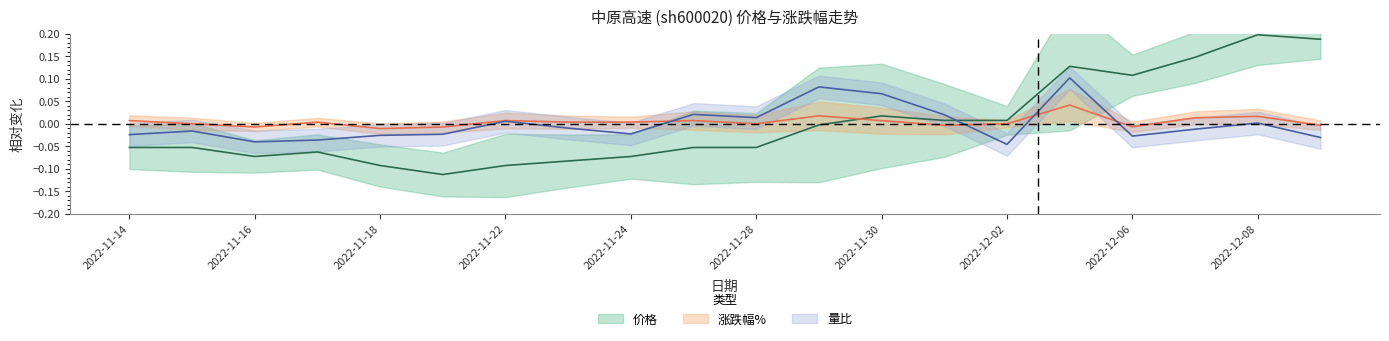

After their last crossing, which series has the higher values: 涨跌幅% or 价格?

价格